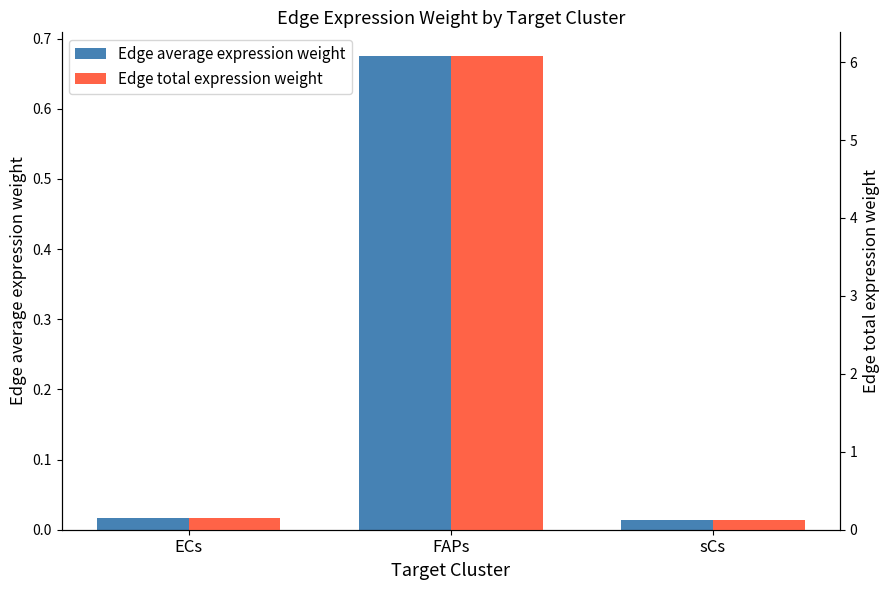

What is the total value across all series at FAPs?

6.8